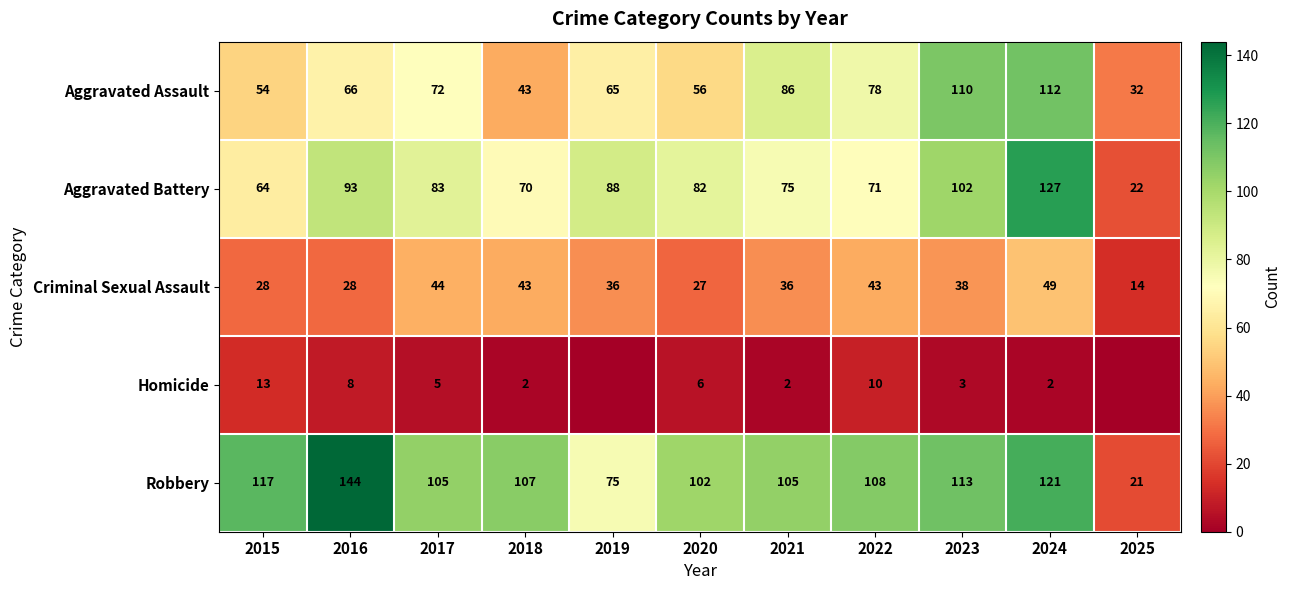

Count the number of data series in this chart.

5